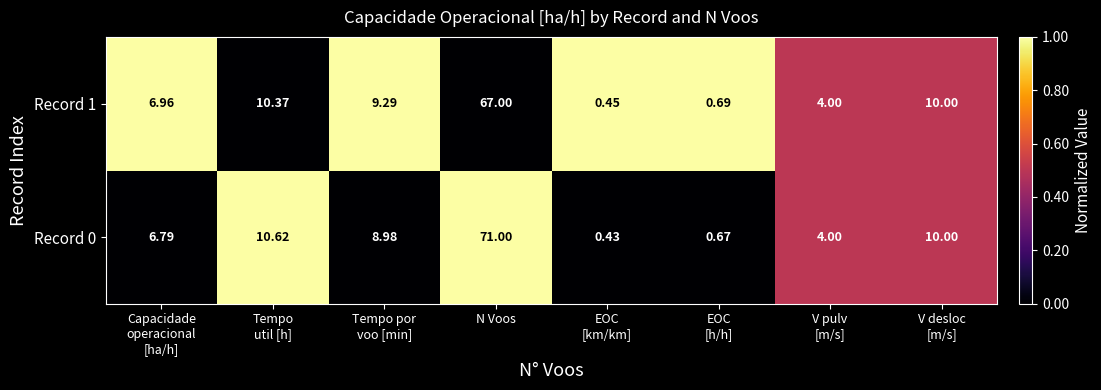

Between Capacidade
operacional
[ha/h] and V pulv
[m/s], which series saw the biggest shift?

Record 1